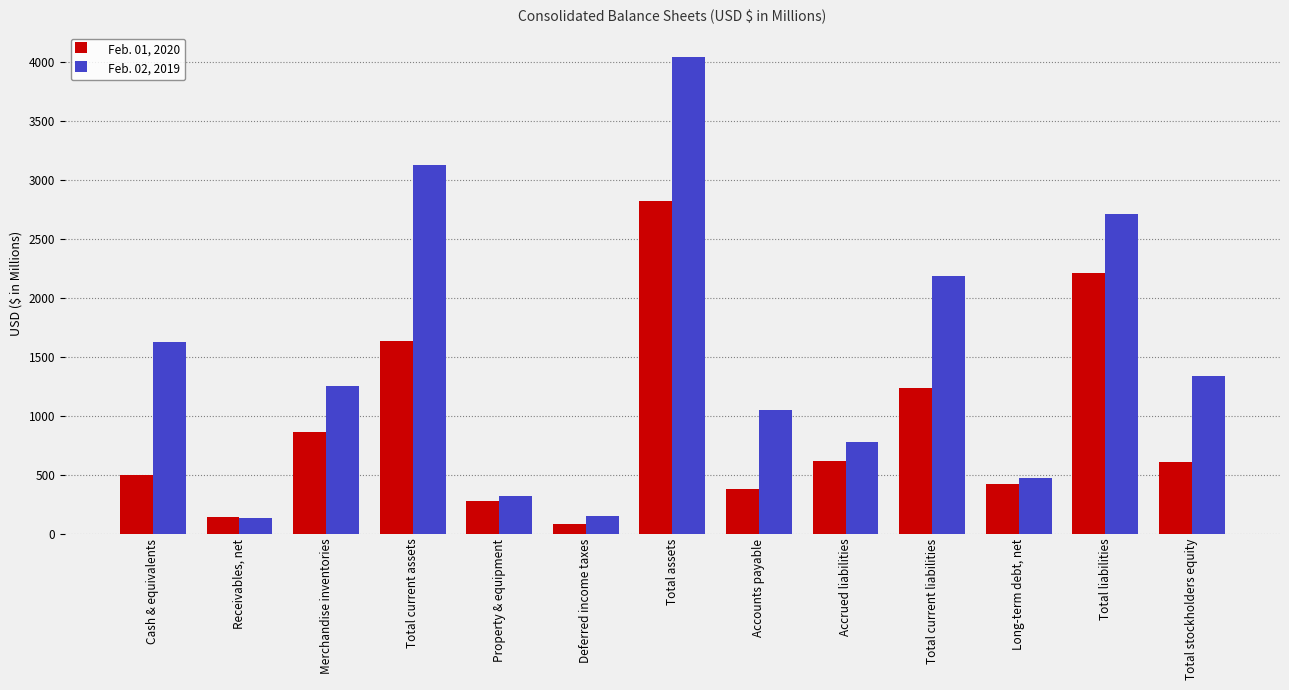

True or false: Feb. 01, 2020 has a value of 2819.7 at Total assets.

True